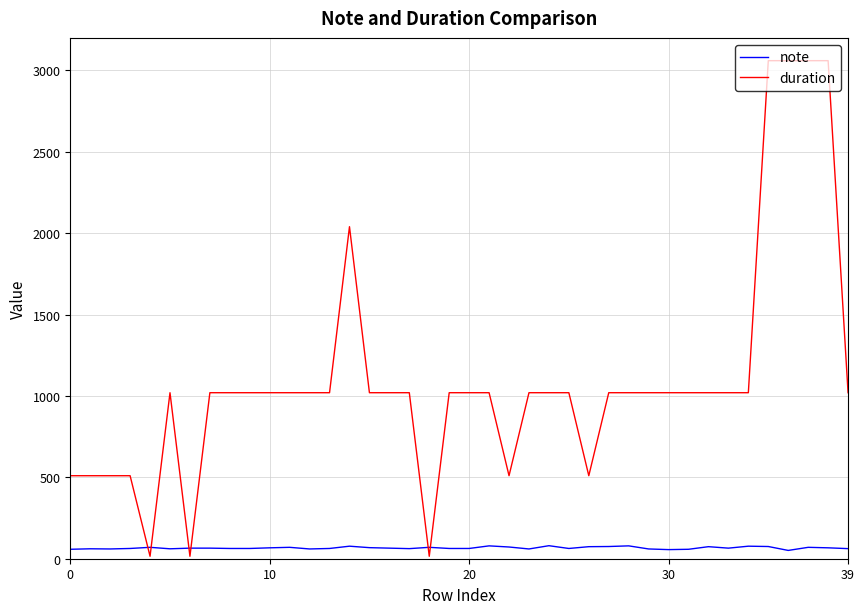

How many times do note and duration cross each other?

6